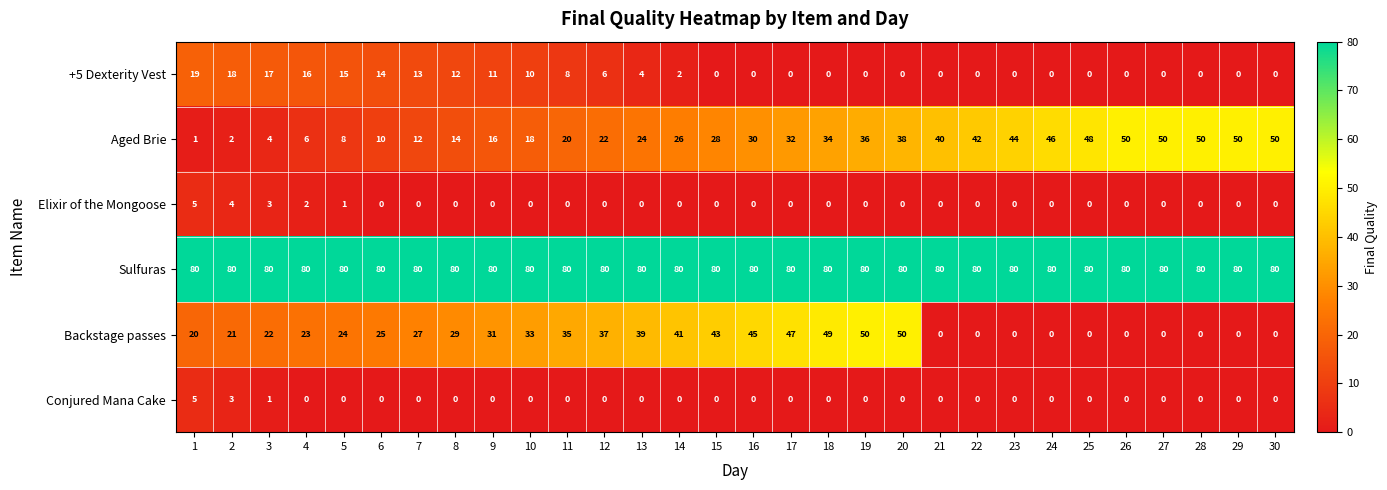

What is the difference between the Backstage passes values at 21 and 9?

31